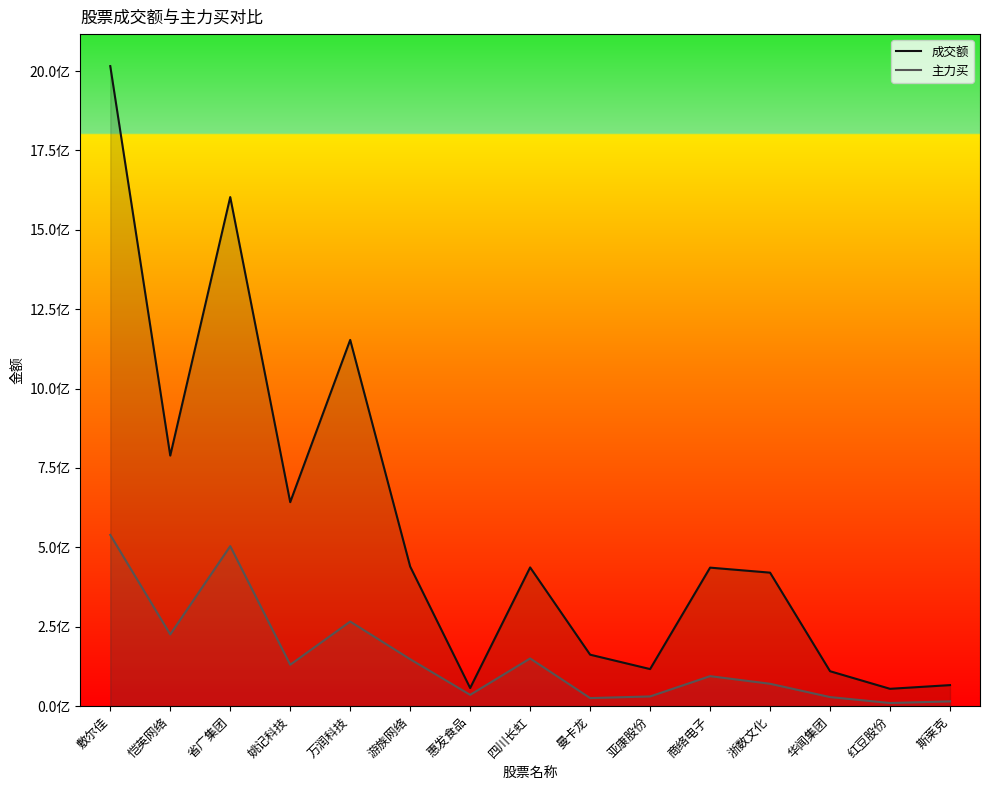

Reading left to right, what are all the values shown in this chart?

成交额: 敷尔佳=2015432017	恺英网络=788999266	省广集团=1603087312	姚记科技=642447263	万润科技=1153325072	游族网络=439647005	惠发食品=57113222	四川长虹=436950913	曼卡龙=162147572	亚康股份=116818154	商络电子=436239474	浙数文化=420454161	华闻集团=110070885	红豆股份=54672665	斯莱克=66339965
主力买: 敷尔佳=539326171	恺英网络=225972515	省广集团=503983100	姚记科技=130450053	万润科技=266437795	游族网络=147897484	惠发食品=35733165	四川长虹=150271907	曼卡龙=25499224	亚康股份=30629421	商络电子=94528190	浙数文化=70550564	华闻集团=28620949	红豆股份=9950380	斯莱克=15133797